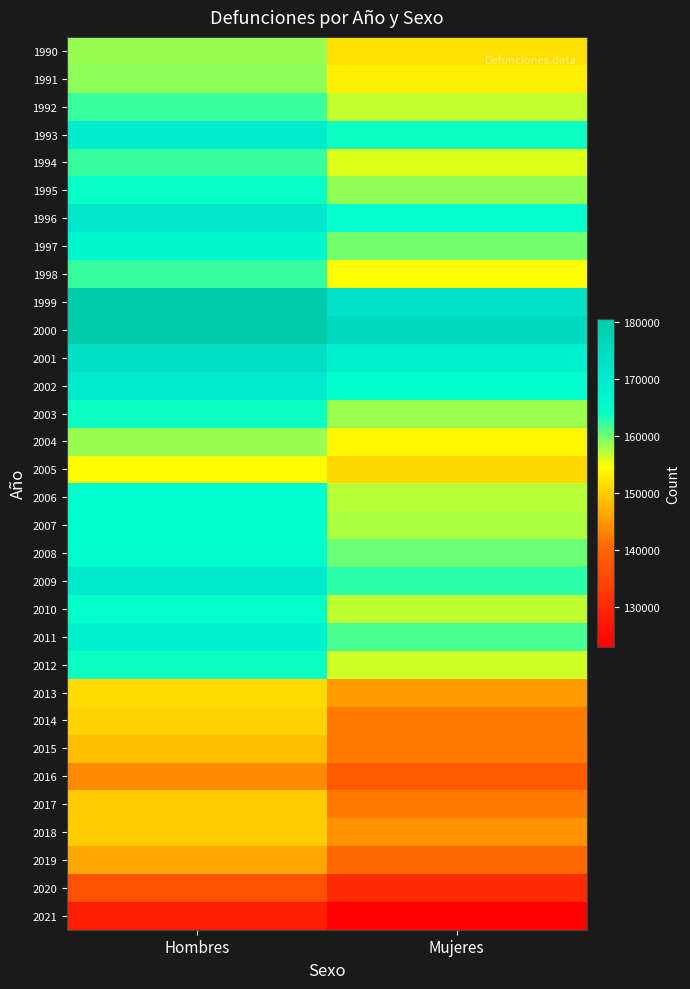

Rank the series by their maximum value, from lowest to highest.

2021, 2020, 2016, 2019, 2015, 2017, 2018, 2014, 2013, 2005, 1990, 2004, 1991, 1992, 1998, 1994, 2012, 2003, 1995, 2010, 2006, 2007, 2008, 1997, 2011, 1993, 2002, 2009, 1996, 2001, 2000, 1999